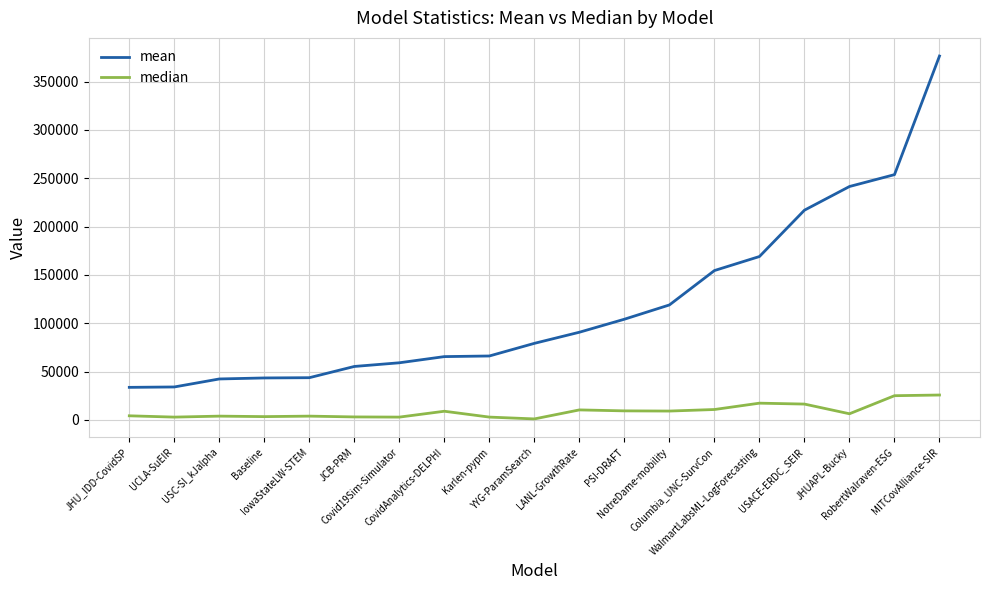

Is it true that median equals 16444.1 at USACE-ERDC_SEIR?

True